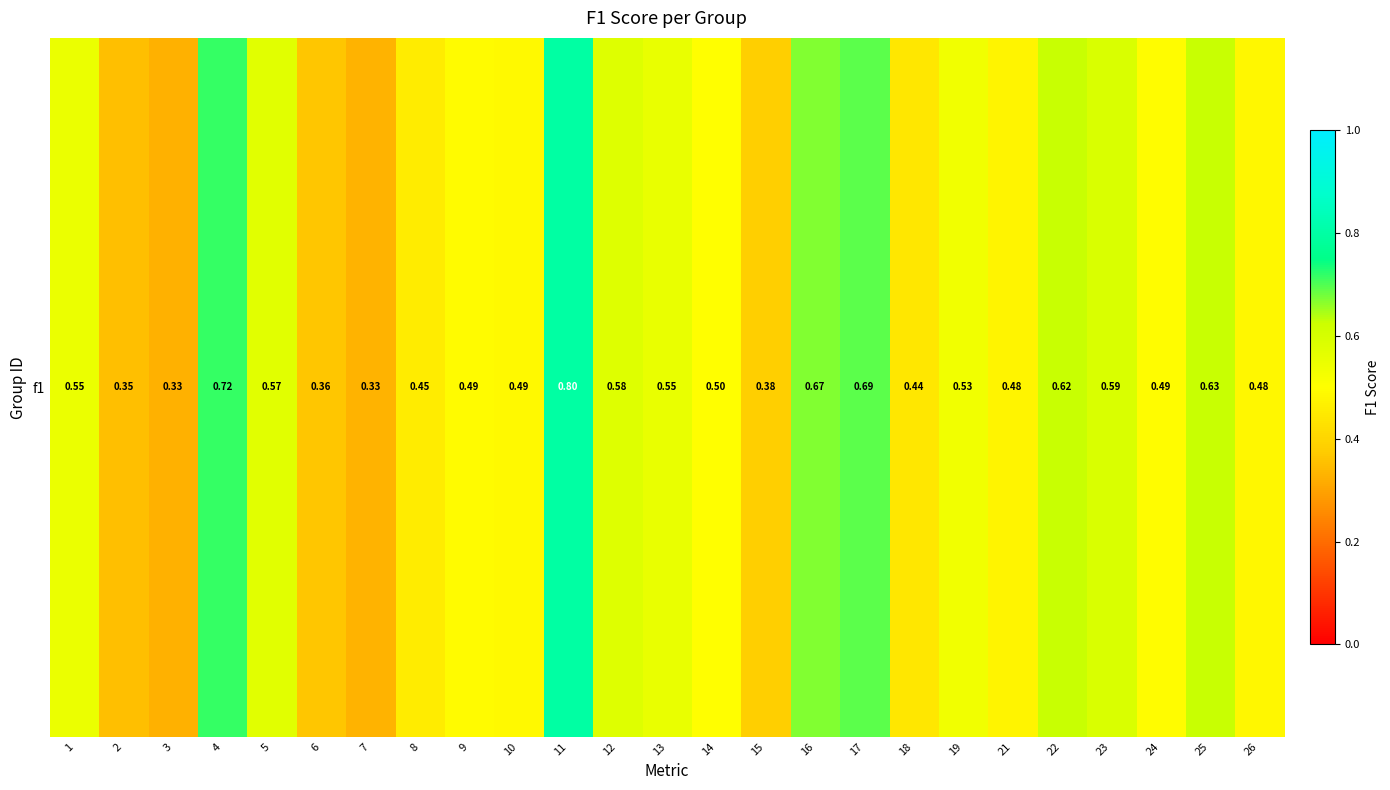

What is the sum of the values at 14 and 25?

1.1